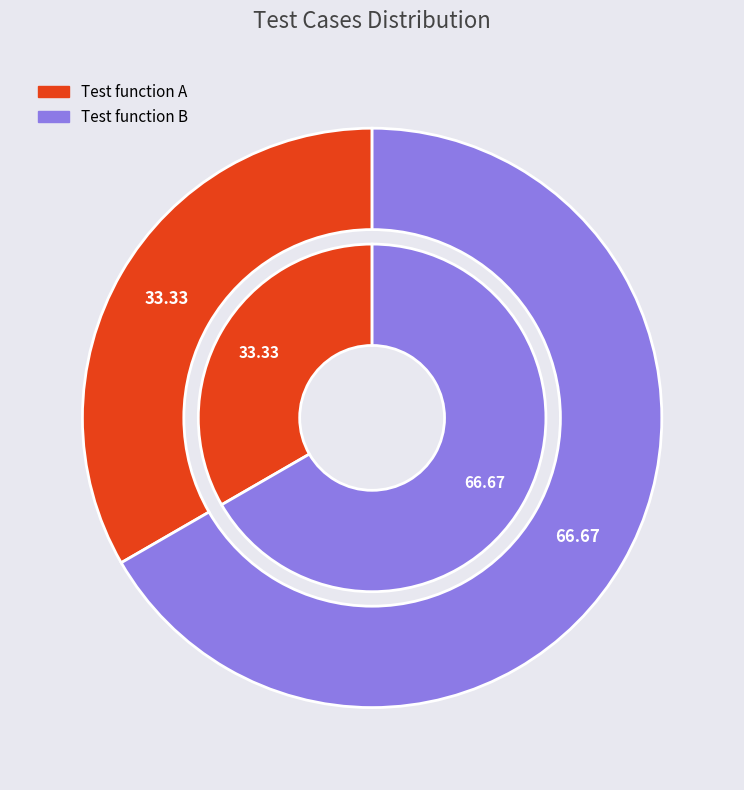

How much of the chart is everything except Test function B?

33.3%